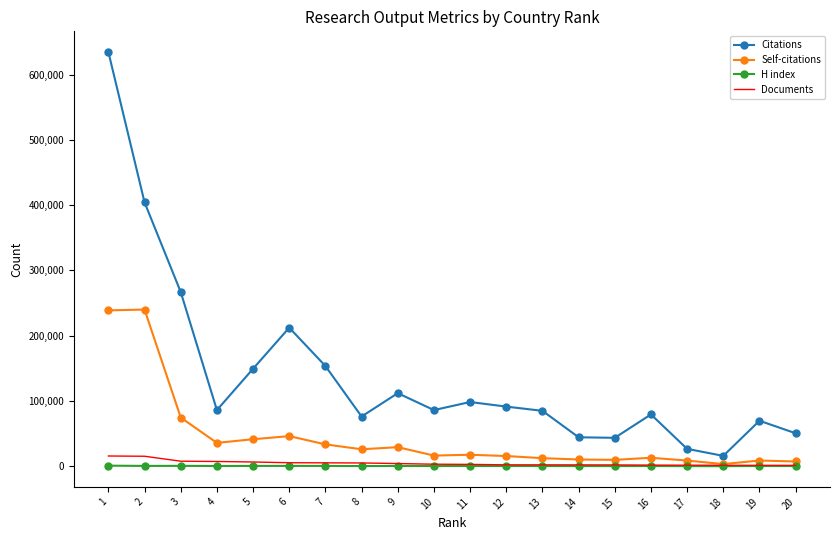

Which series changed the most between 3 and 15?

Citations